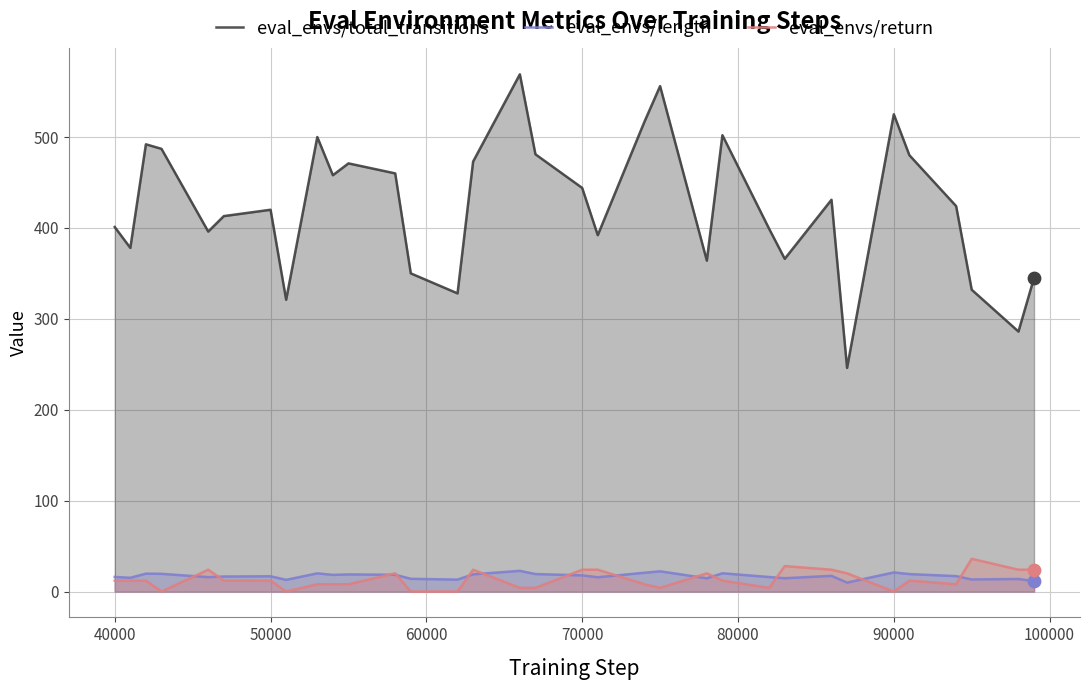

Which series reaches the minimum Y coordinate?

eval_envs/return